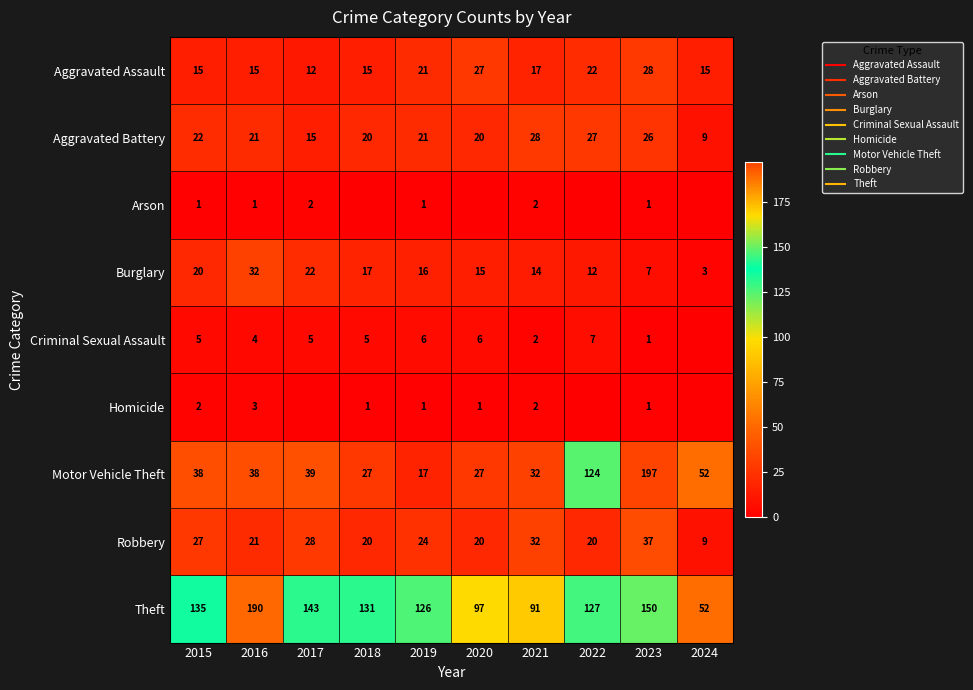

How many Arson values are between 0 and 1?

8